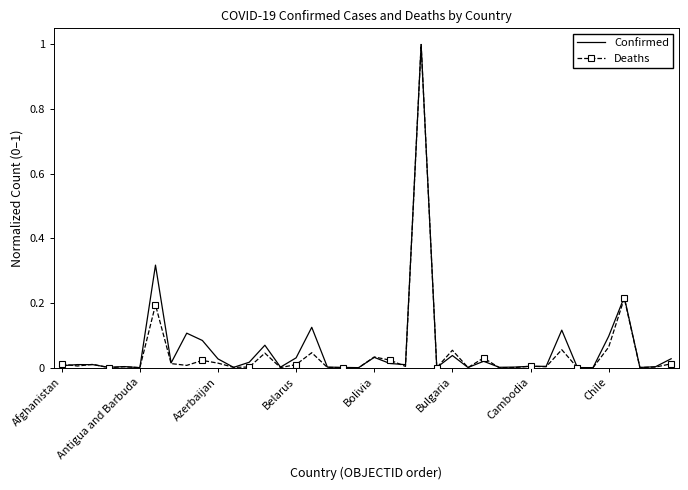

Which series has the largest range (max minus min)?

Deaths